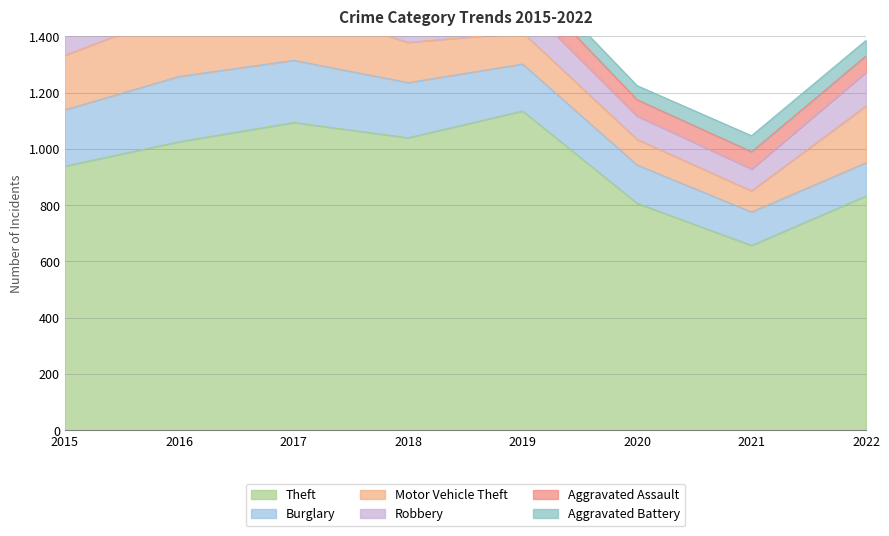

True or false: Aggravated Assault and Theft cross at least once.

False